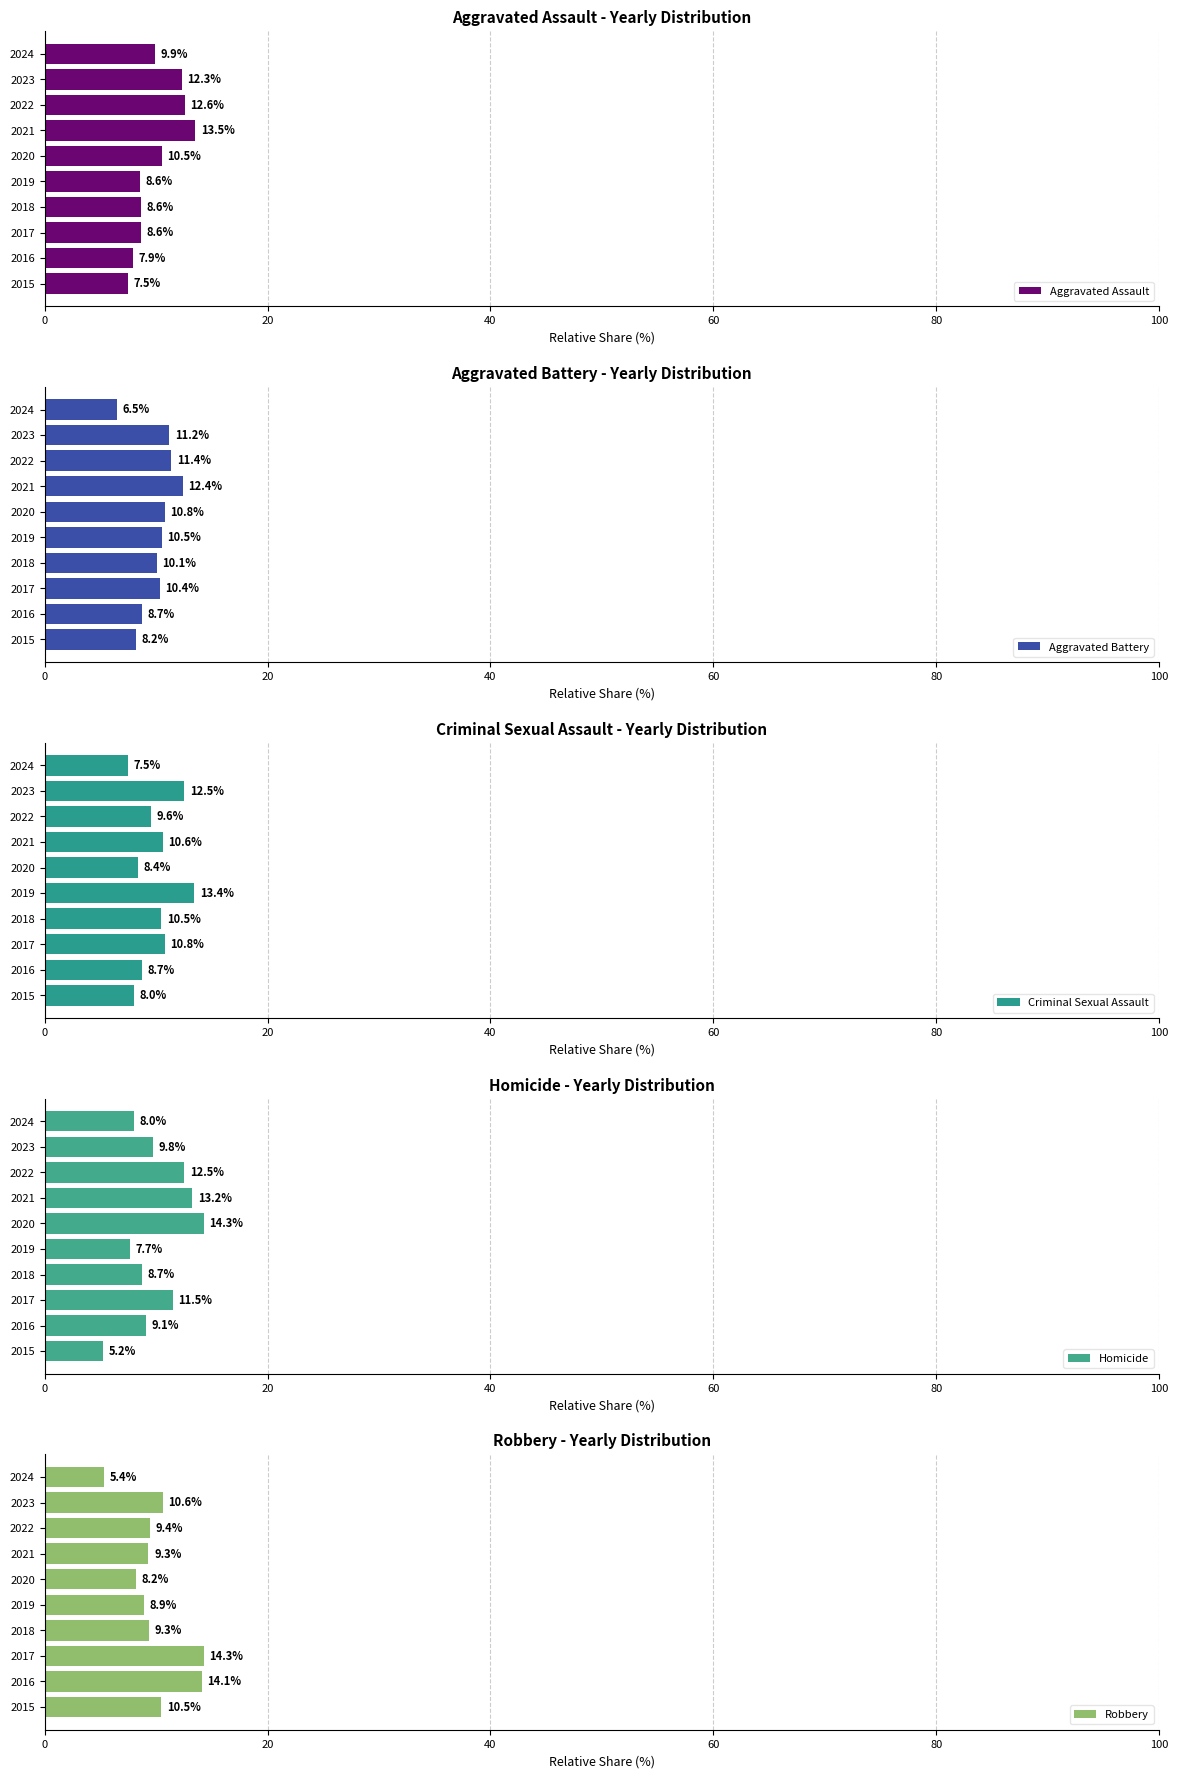

What value does the Robbery series have at 2018?

9.3